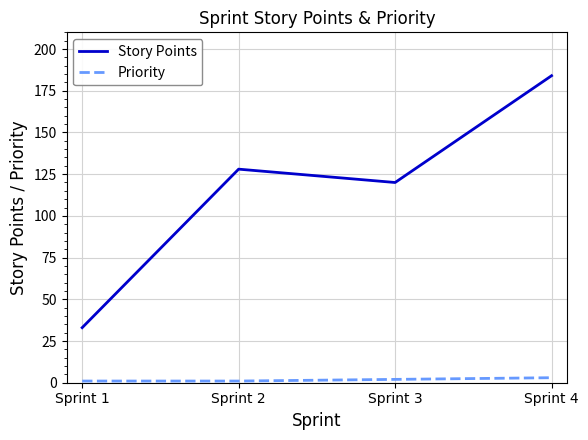

Count the number of data series in this chart.

2